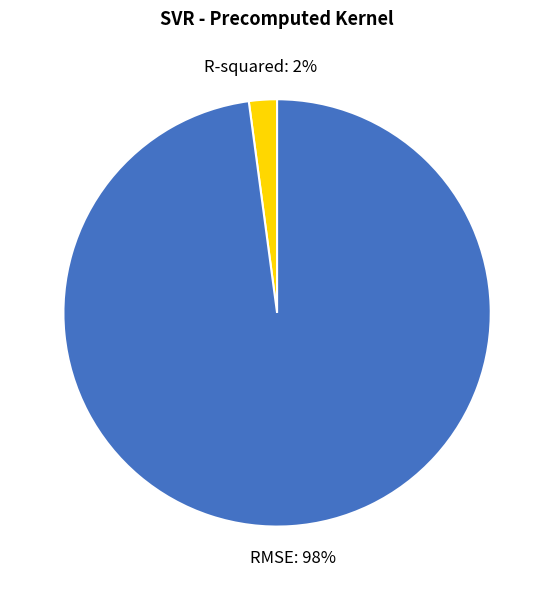

Is the sum of RMSE and R-squared greater than half?

Yes